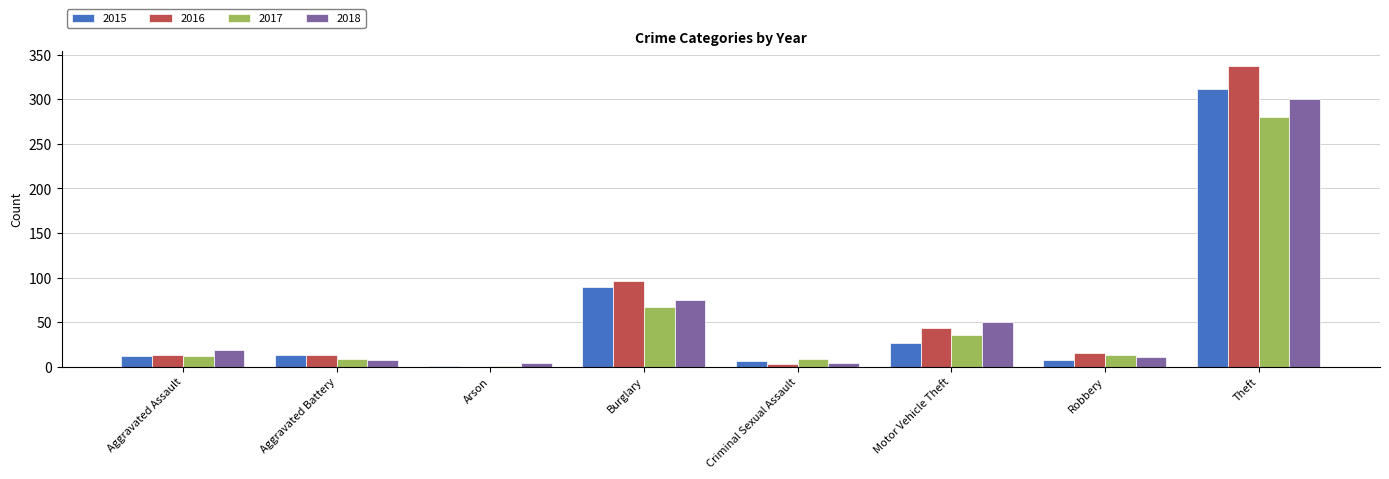

What is the sum of the 2016 values at Motor Vehicle Theft and Theft?

381